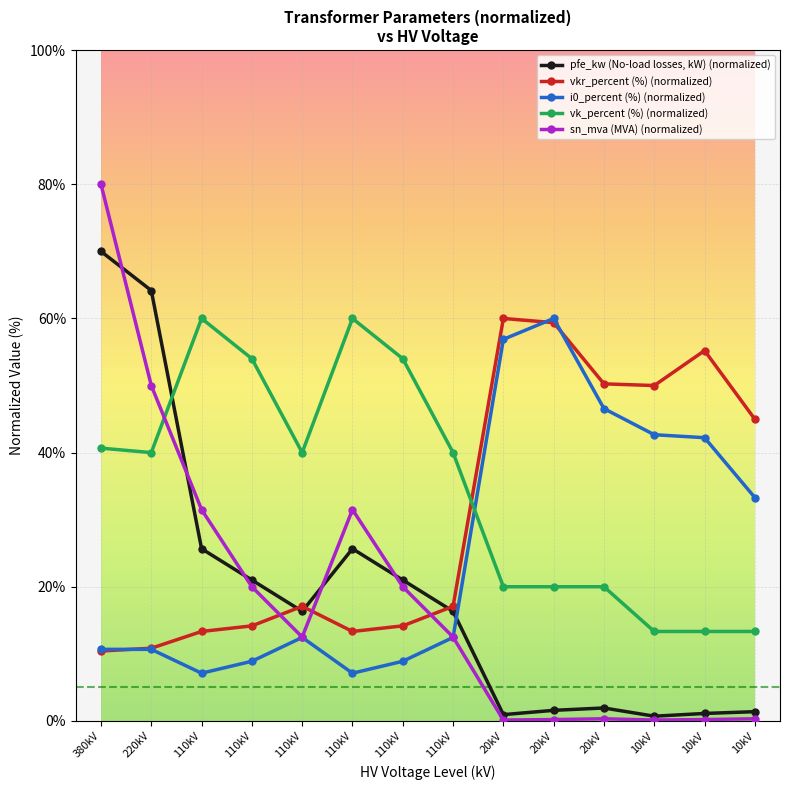

Does the chart have visible grid lines?

Yes